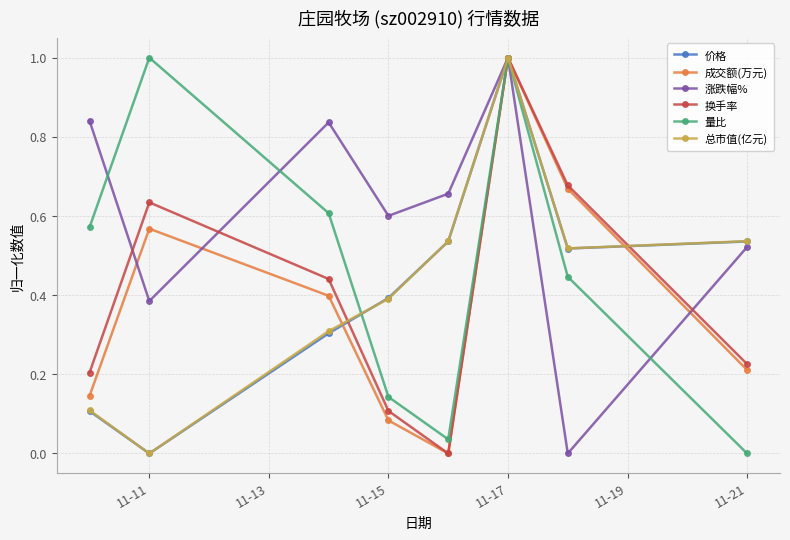

Which series has the largest total across all categories?

涨跌幅%